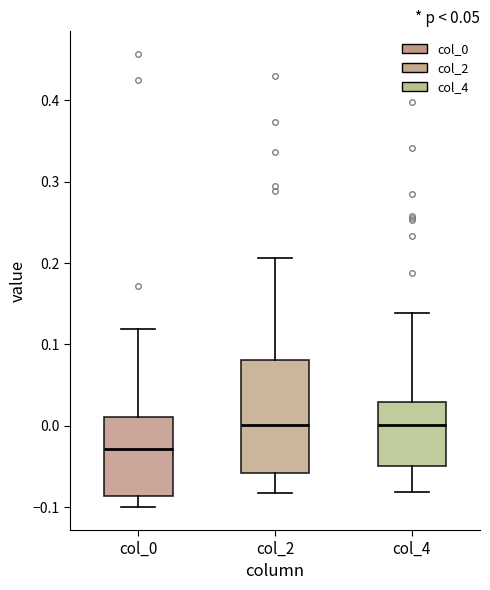

Reading left to right, read every box against the y-axis: the position of its median line, the range the box covers, and the ends of its whiskers. The values are not printed on the chart, so give them approximately, as read against the axis.

col_0: median -0.03, box -0.09 to 0.01, whiskers -0.10 to 0.12
col_2: median 0.00, box -0.06 to 0.08, whiskers -0.08 to 0.21
col_4: median 0.00, box -0.05 to 0.03, whiskers -0.08 to 0.14